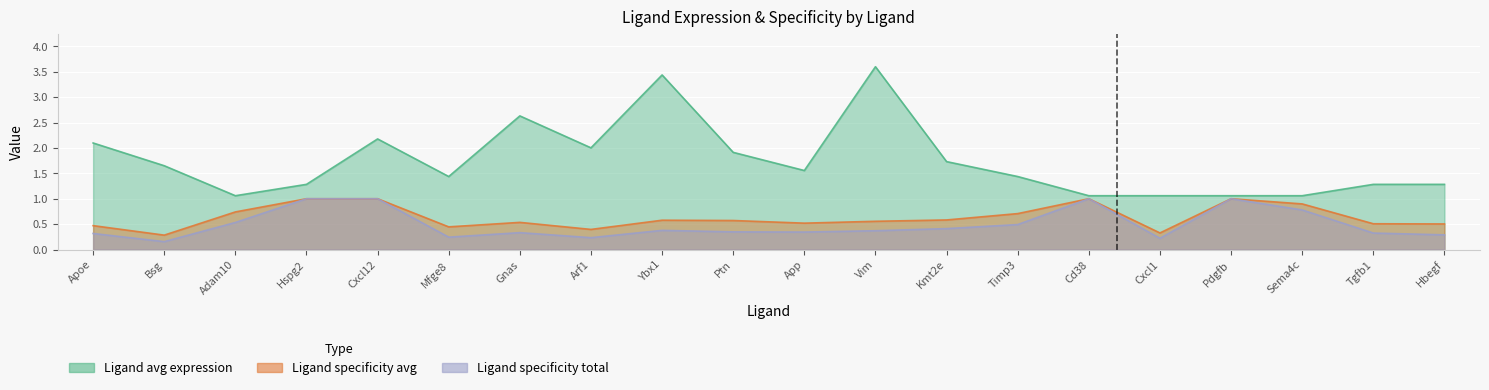

True or false: Ligand specificity total and Ligand specificity avg cross at least once.

False